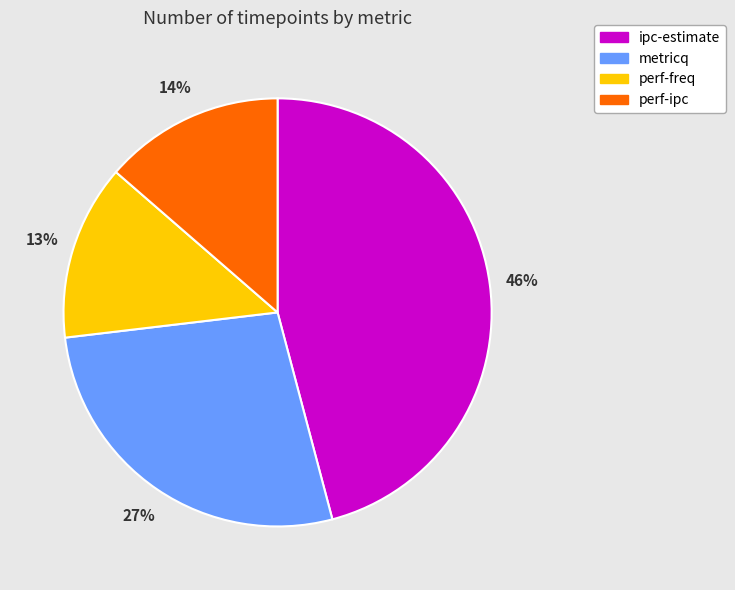

To the nearest percent, what is the combined percentage of ipc-estimate and perf-freq?

59%